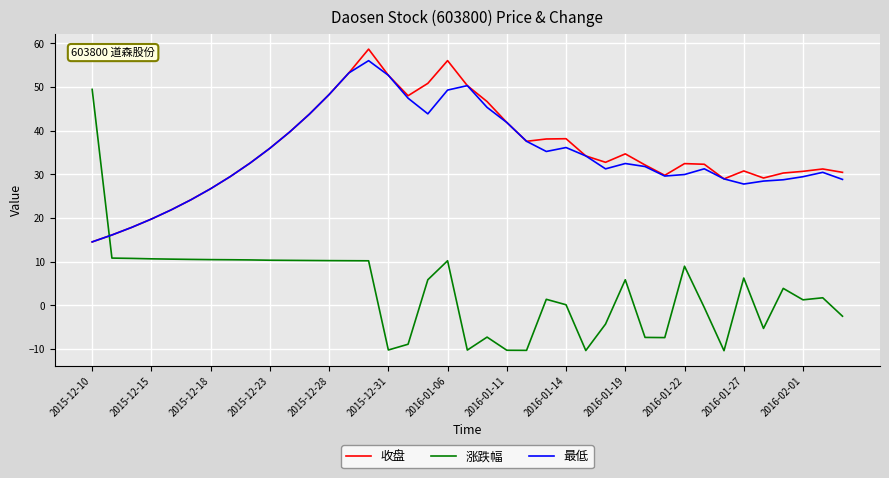

What is the maximum value shown in the chart?

58.7